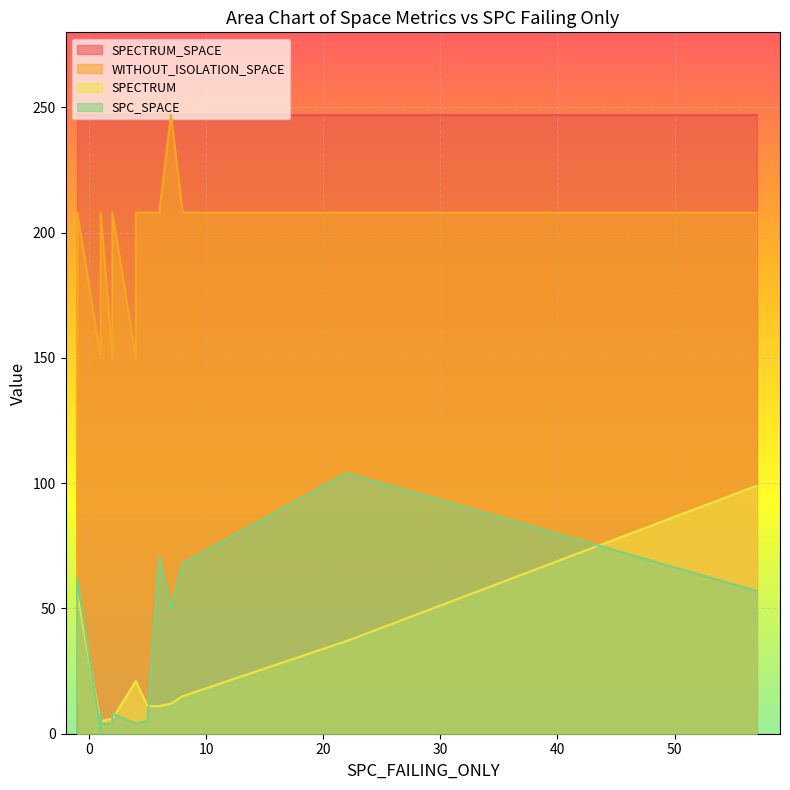

Which series has the widest spread of values?

WITHOUT_ISOLATION_SPACE